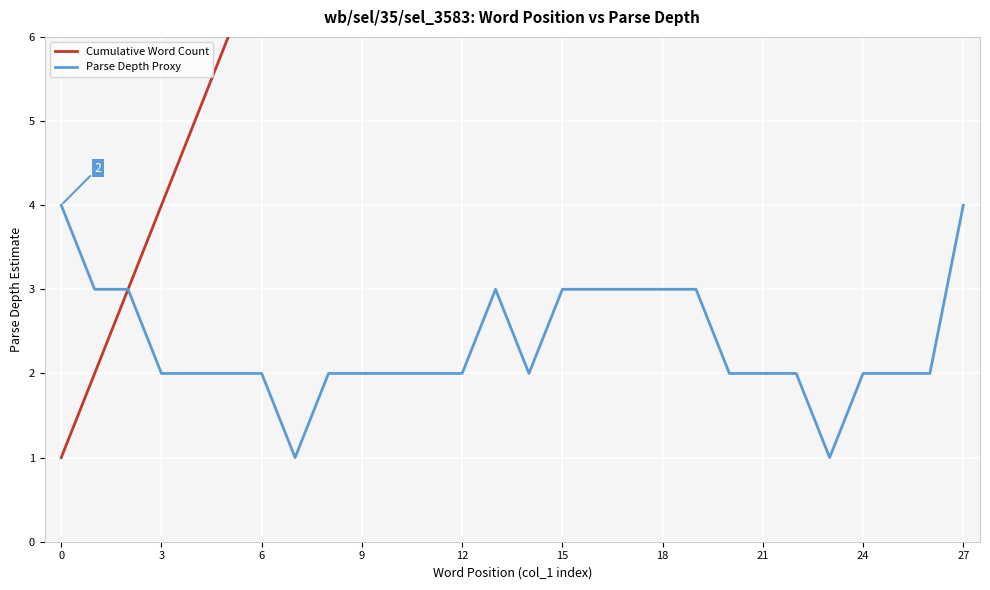

What is the sum of all Parse Depth Proxy values?

66